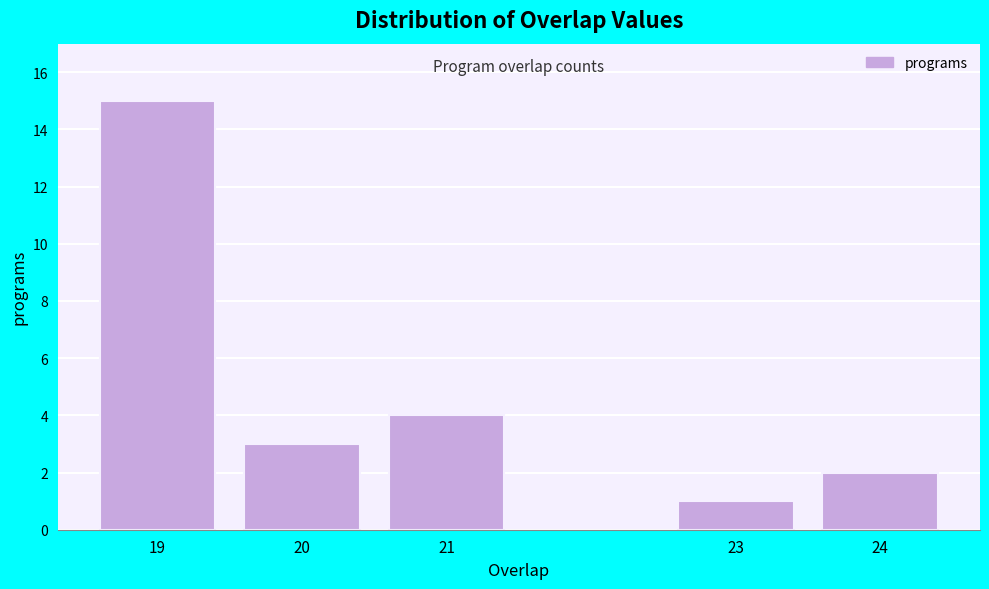

Reading left to right, transcribe all the data shown in this chart.

15	3	4	1	2